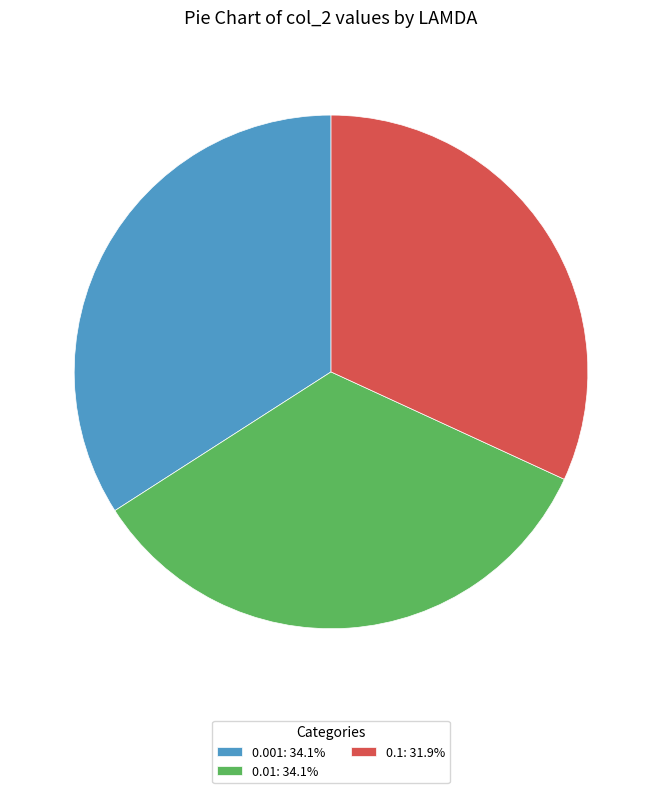

Is it true that 0.1 is 45% of the pie?

False